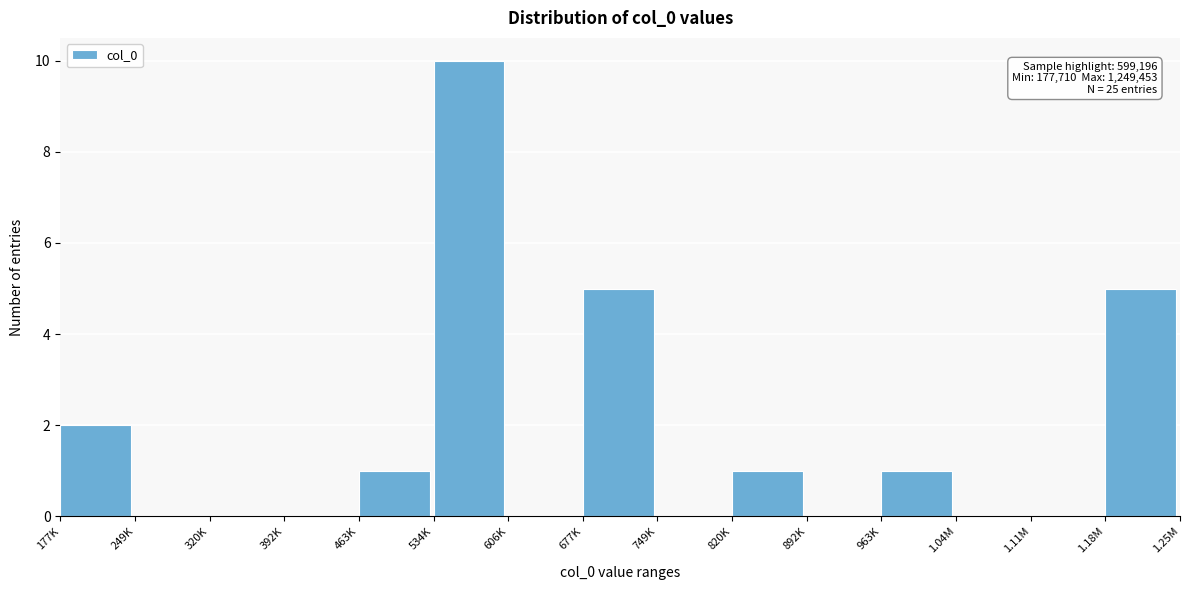

Reading left to right, extract all data points from this chart.

177K=2	249K=0	320K=0	392K=0	463K=1	534K=10	606K=0	677K=5	749K=0	820K=1	892K=0	963K=1	1.04M=0	1.11M=0	1.18M=5